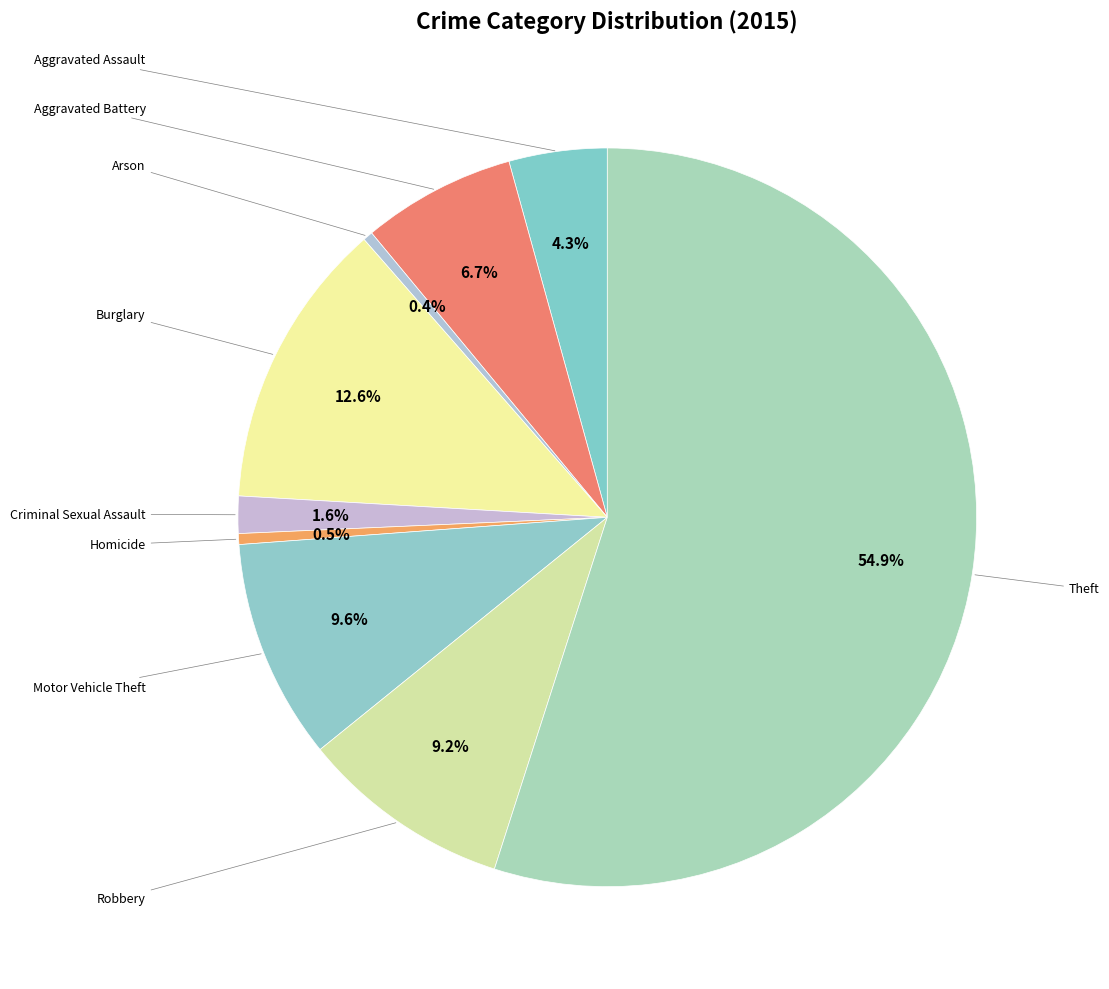

Which category has the biggest portion of the pie?

Theft